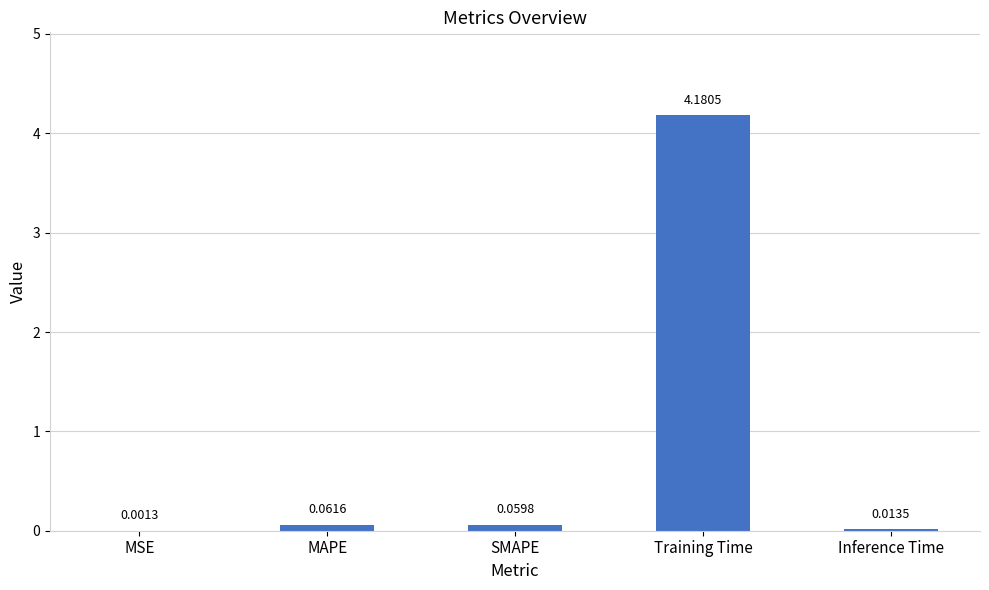

Are the bars horizontal?

No